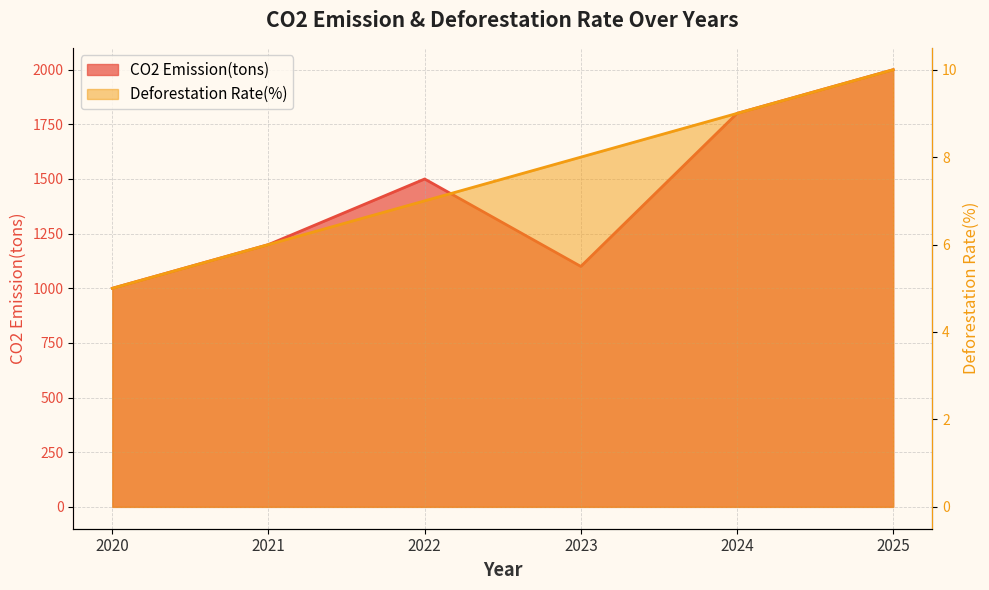

What is the value of the CO2 Emission(tons) point at the 2nd from the left?

1200